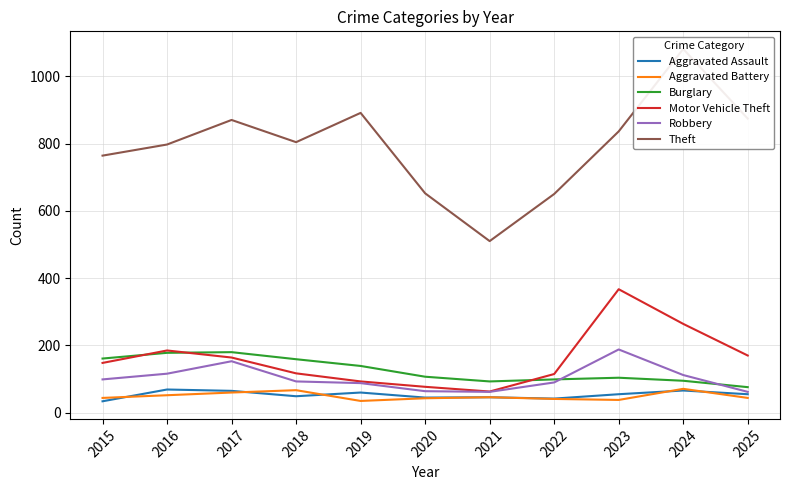

What is the difference between the maximum and minimum values in the Aggravated Assault series?

35